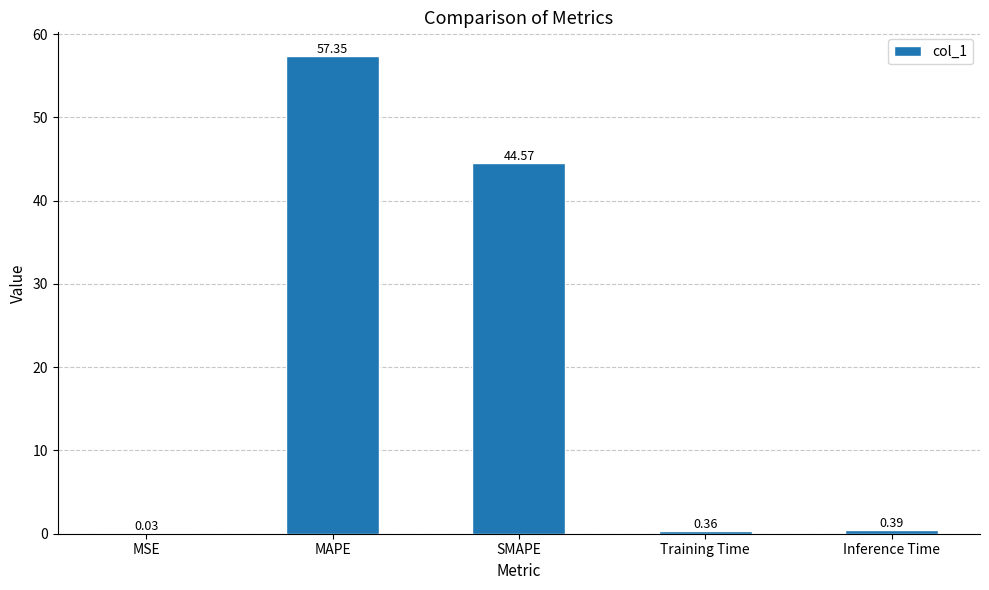

The value at MAPE is 94.9. True or false?

False